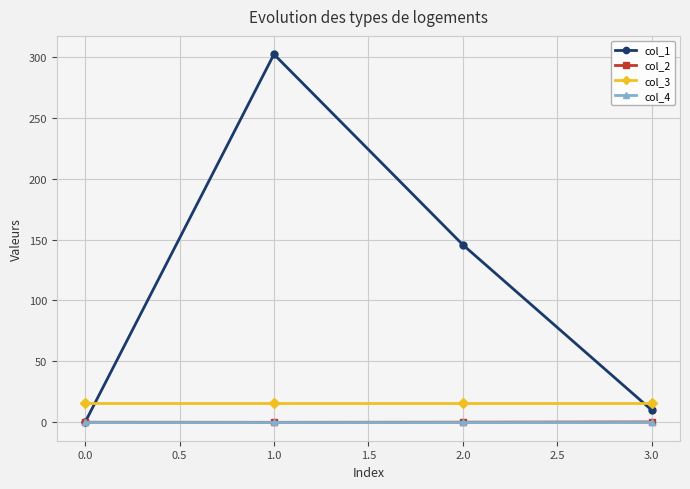

Which series has the largest total across all categories?

col_1